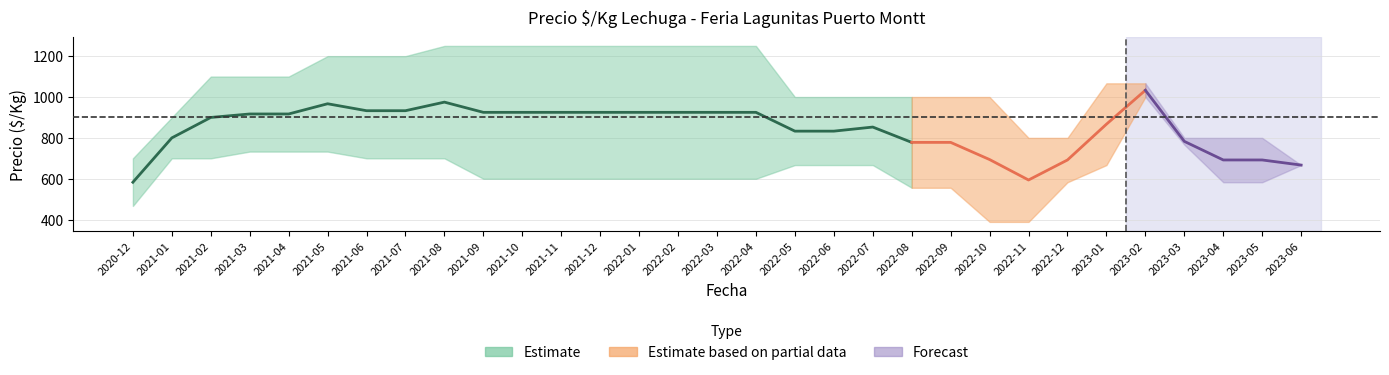

At which category is the sum across all series the highest?

2023-02